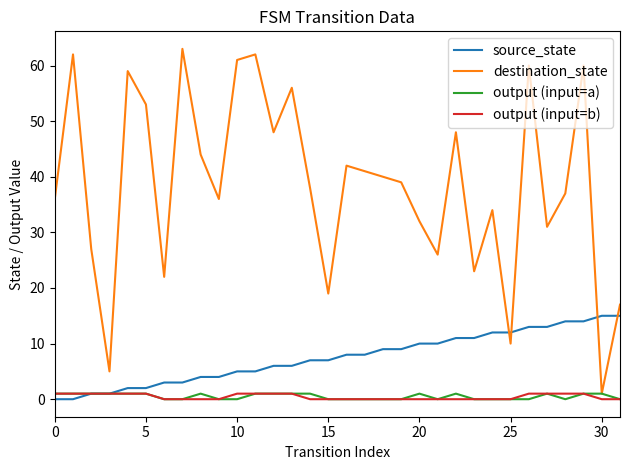

True or false: destination_state and source_state cross at least once.

True